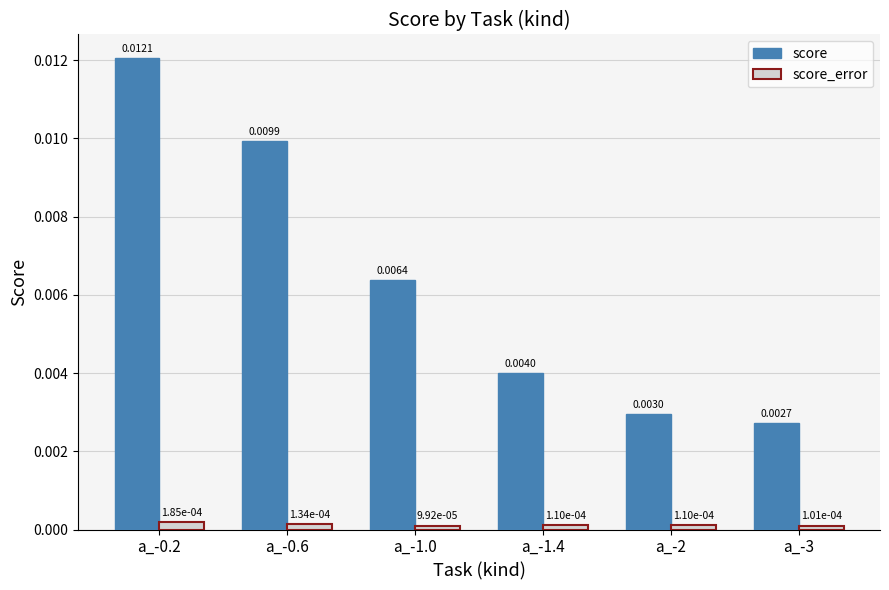

Rank the series at a_-0.2 from lowest to highest value.

score_error, score